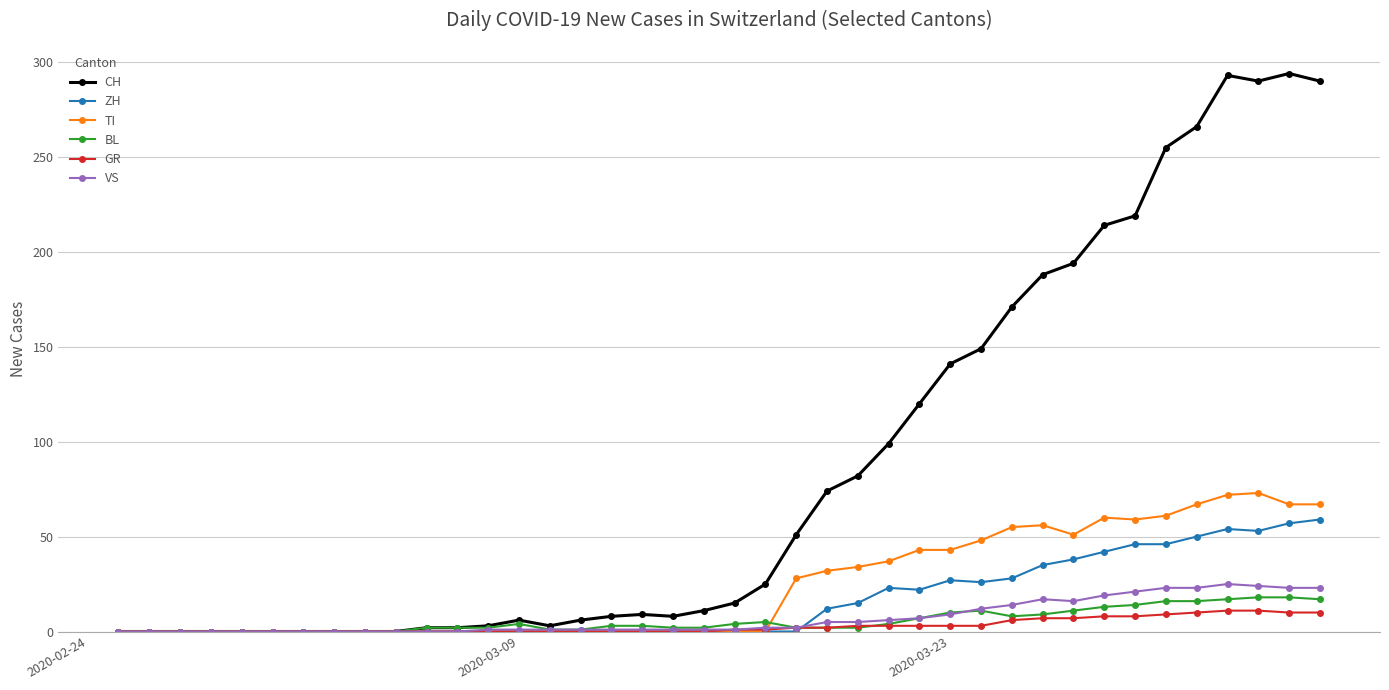

Which series has the largest range (max minus min)?

CH